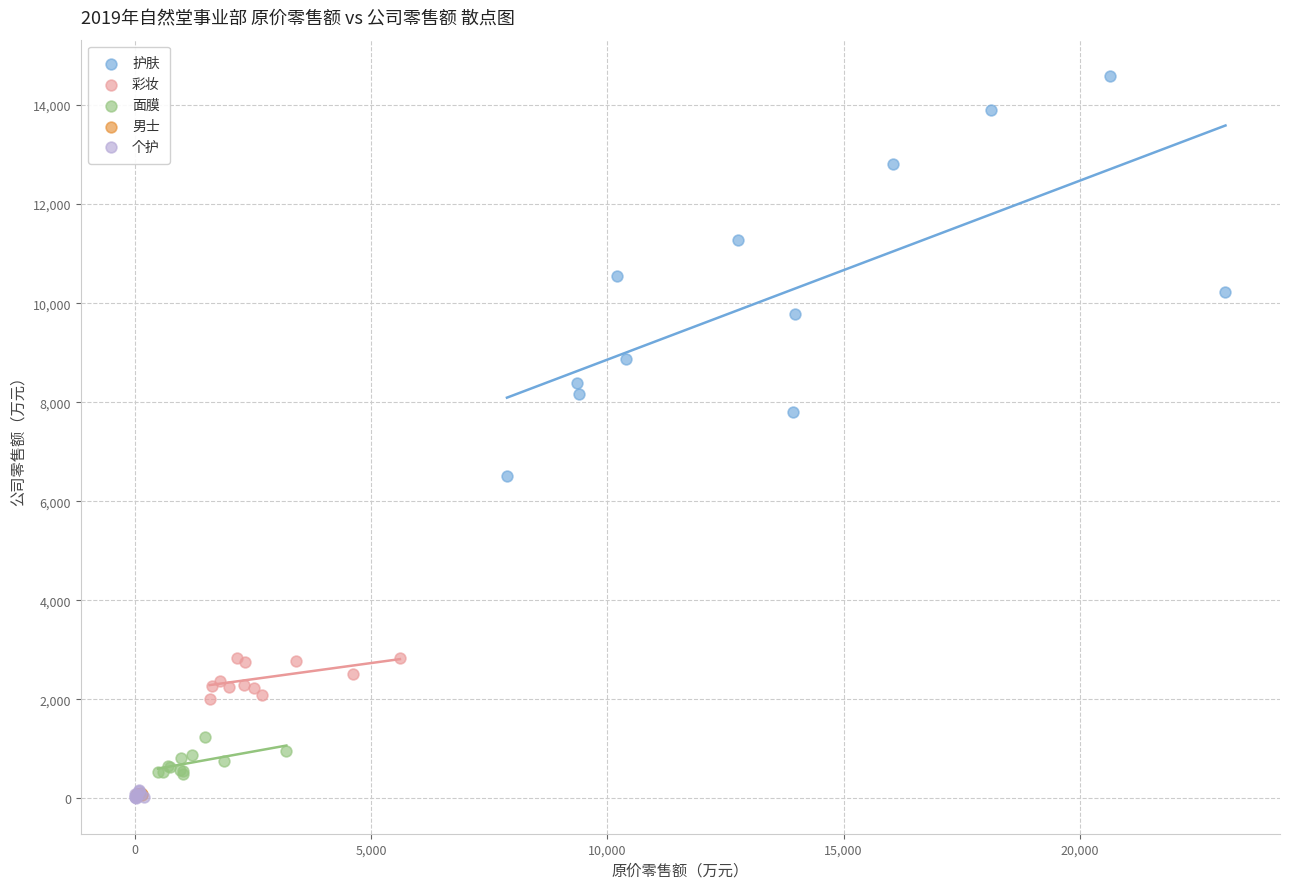

Which series has the widest spread of Y values?

护肤